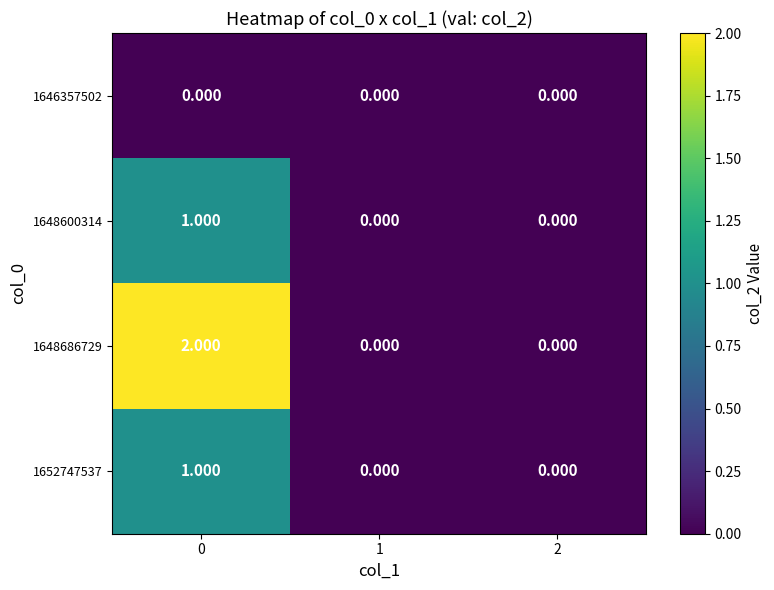

List the series in order of their peak value, highest first.

1648686729, 1648600314, 1652747537, 1646357502